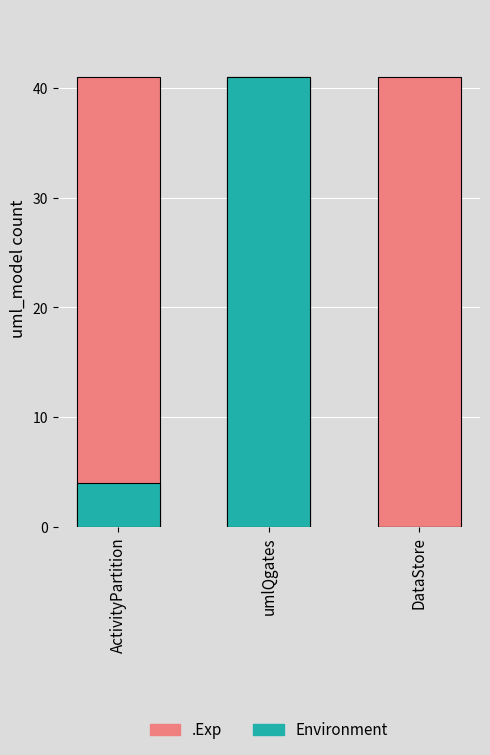

What is the maximum value shown in the chart?

41